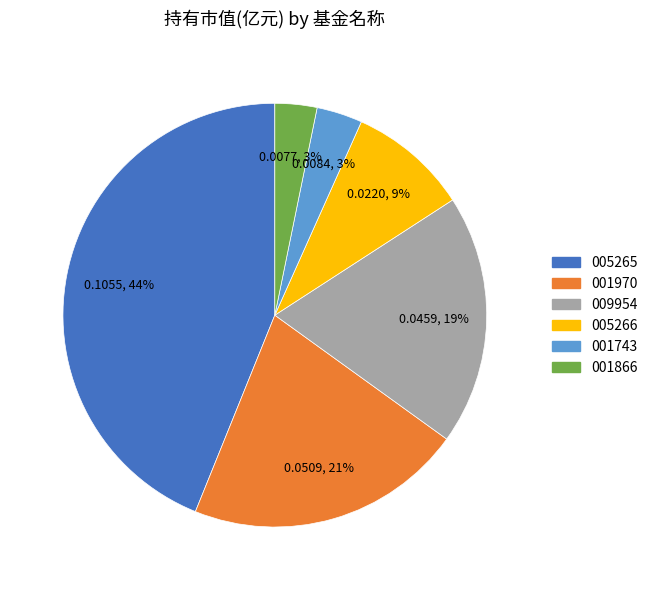

To the nearest percent, what is the average slice percentage?

17%